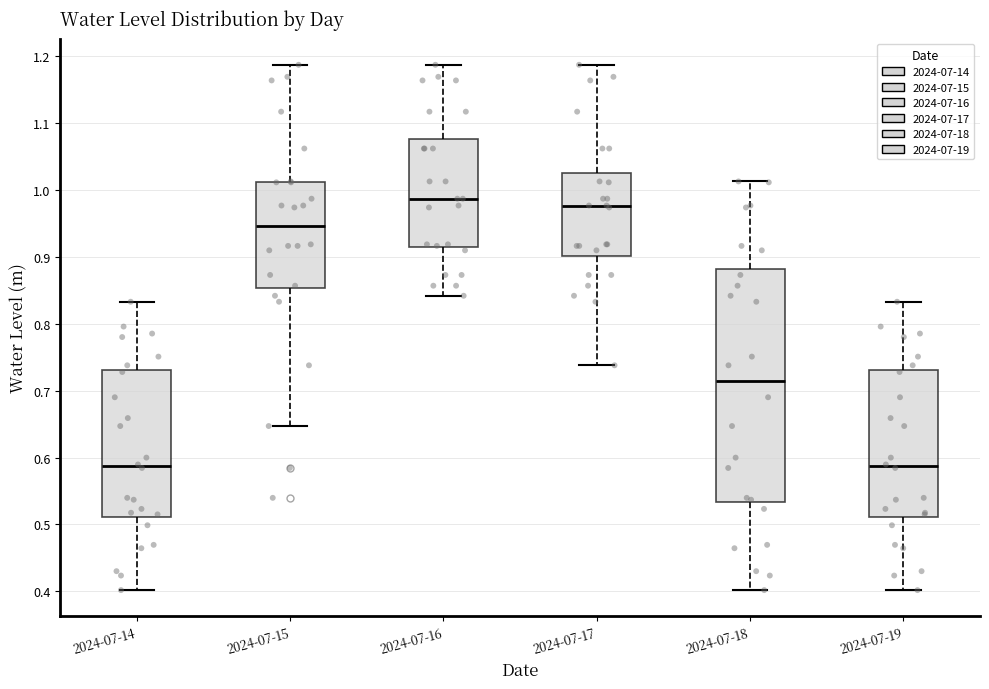

Where does the median line of the box for 2024-07-19 sit on the y-axis? The values are not printed on the chart, so give them approximately, as read against the axis.

0.59